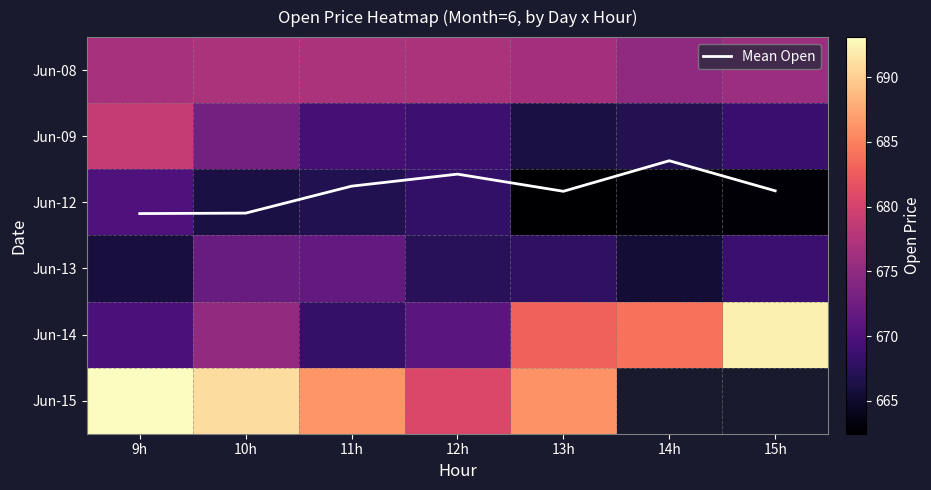

The value of Jun-12 at 12h is 668.0. True or false?

True